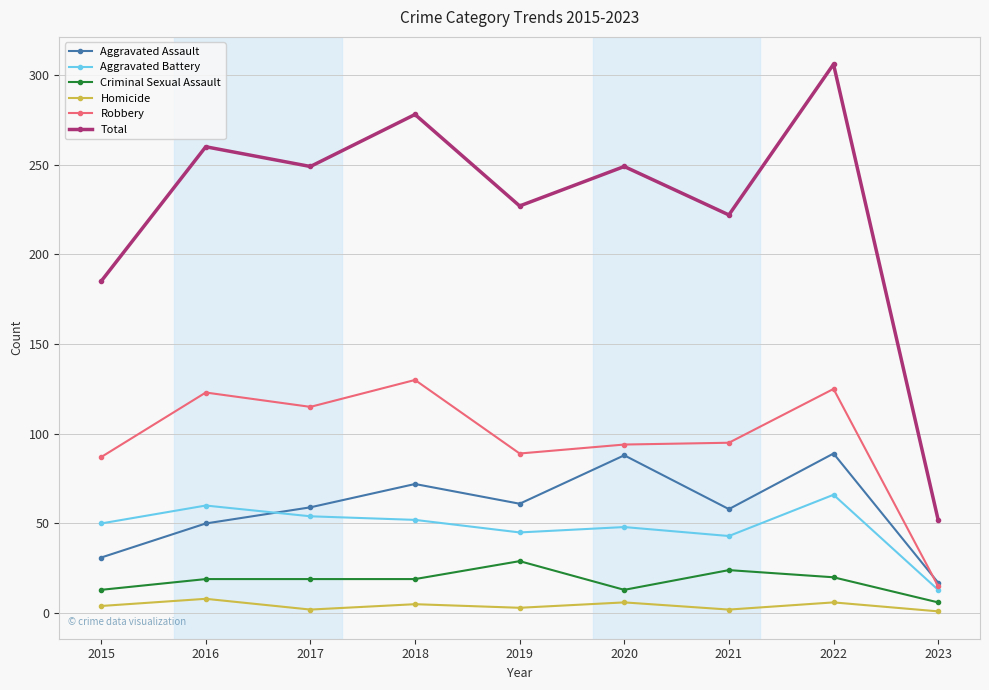

At 2016, list the series in order from smallest to largest.

Homicide, Criminal Sexual Assault, Aggravated Assault, Aggravated Battery, Robbery, Total